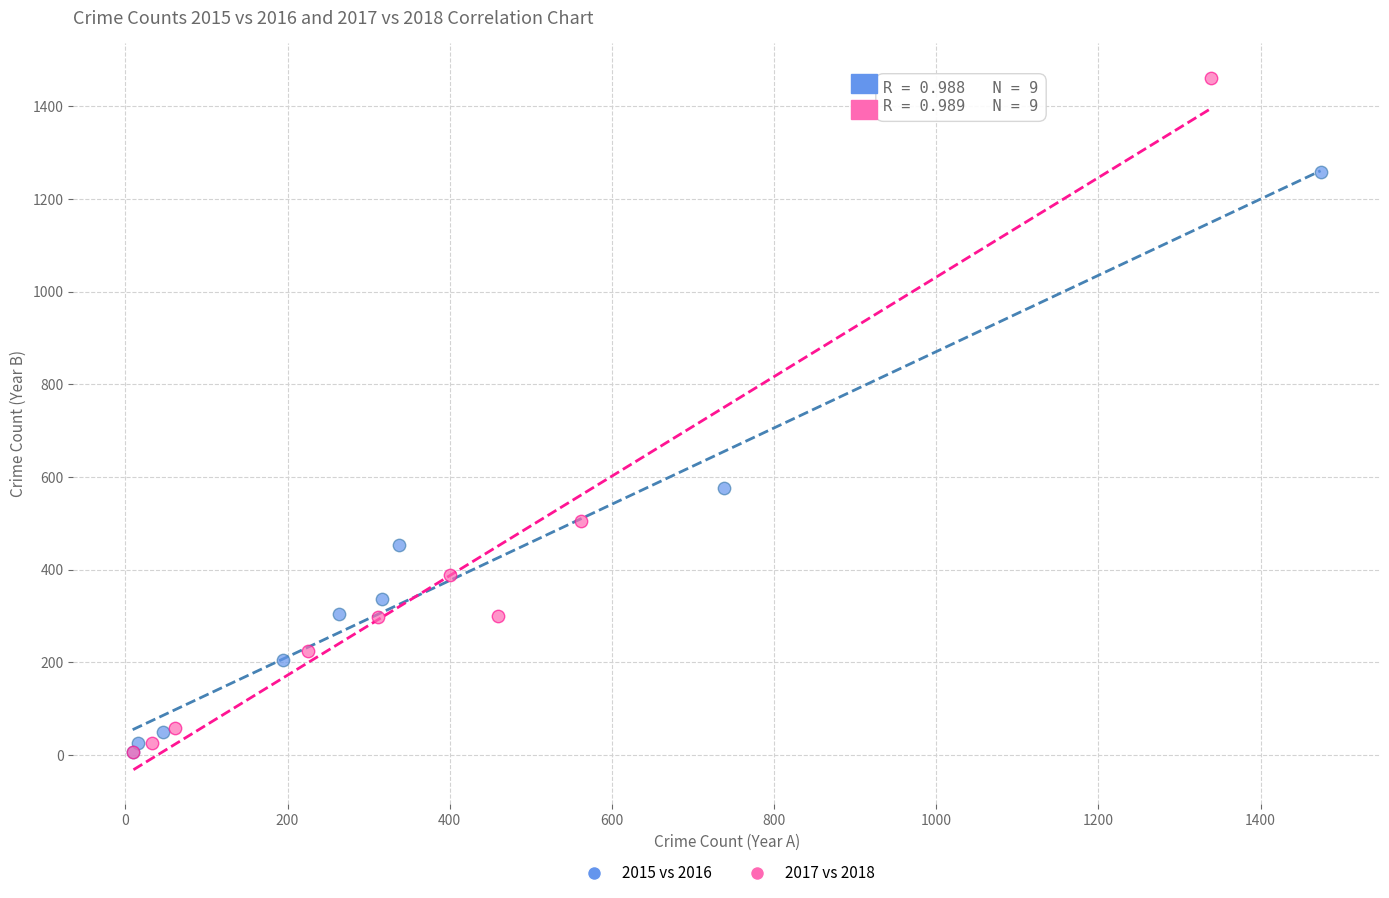

Which series contains the highest Y value?

2017 vs 2018